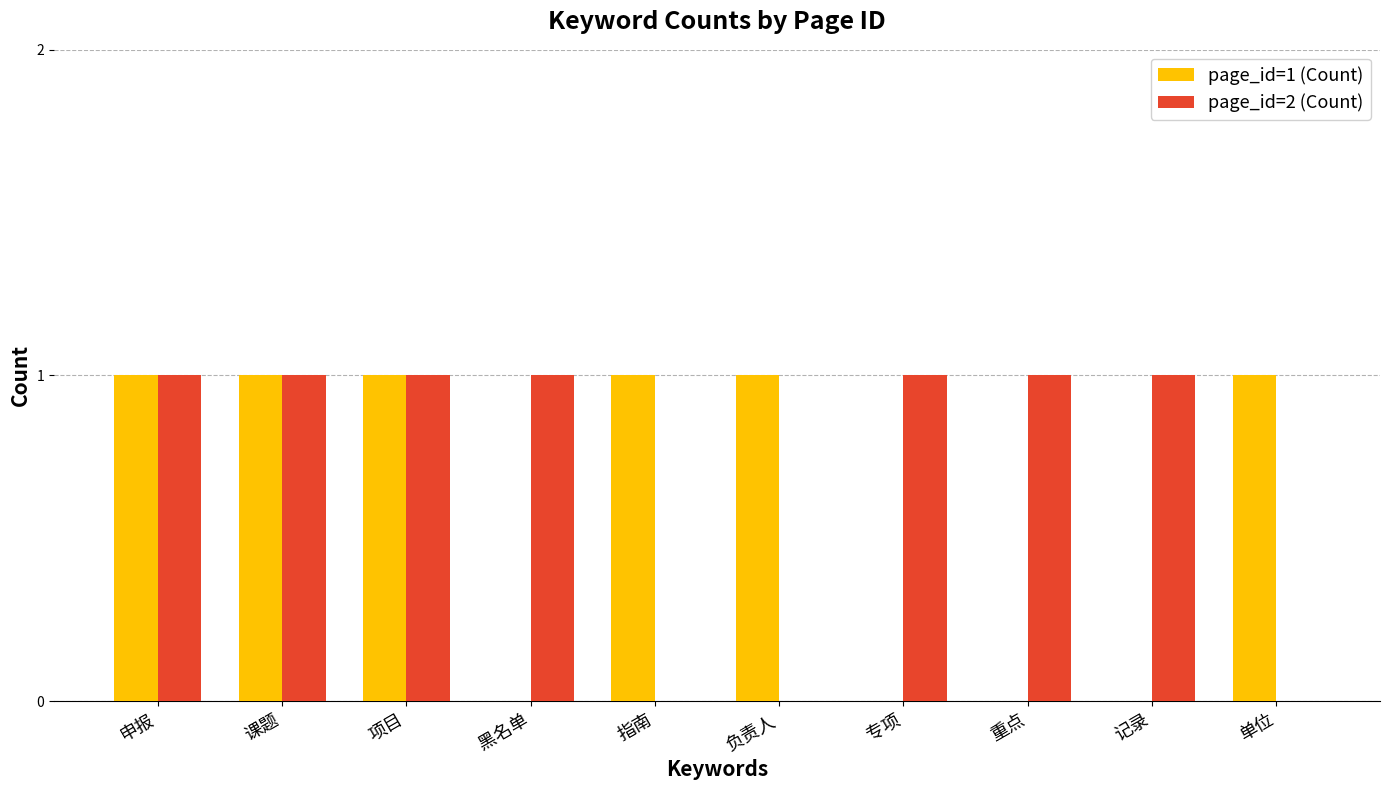

Reading left to right, what are all the values shown in this chart?

page_id=1 (Count): 1	1	1	0	1	1	0	0	0	1
page_id=2 (Count): 1	1	1	1	0	0	1	1	1	0